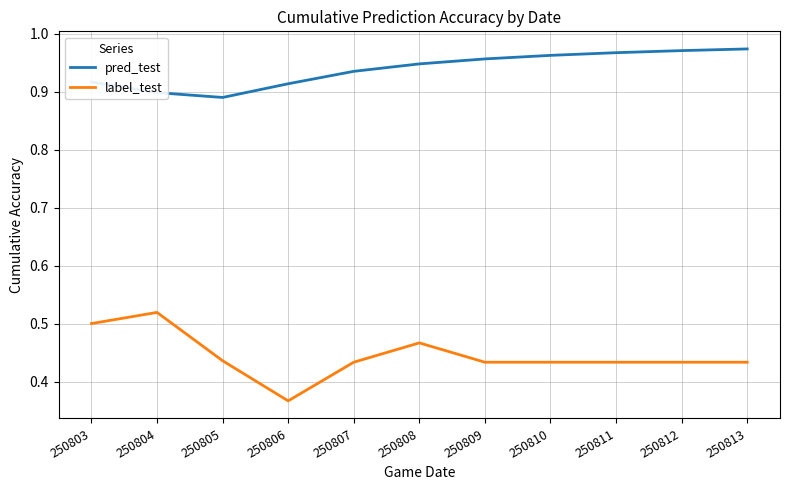

At which label does label_test reach its peak?

250804